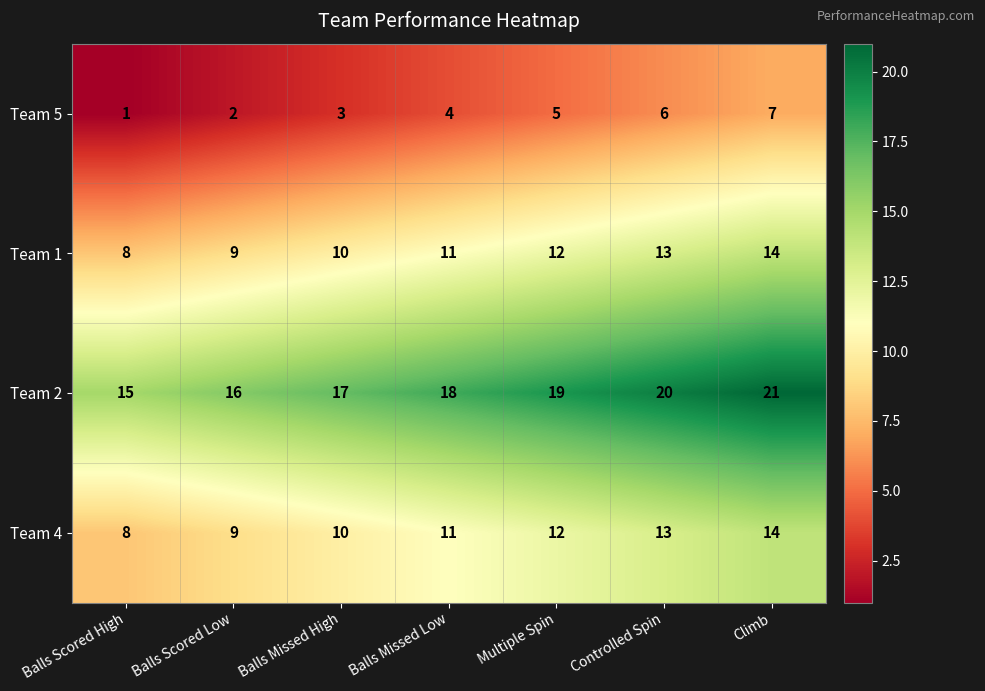

How many data points in Team 4 are less than 11?

3